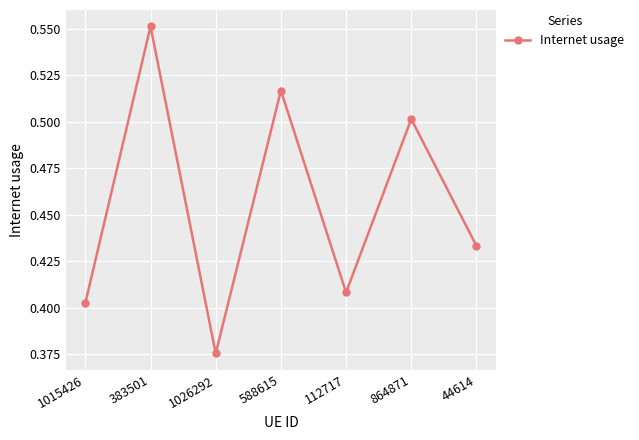

What is the sum of all values?

3.2